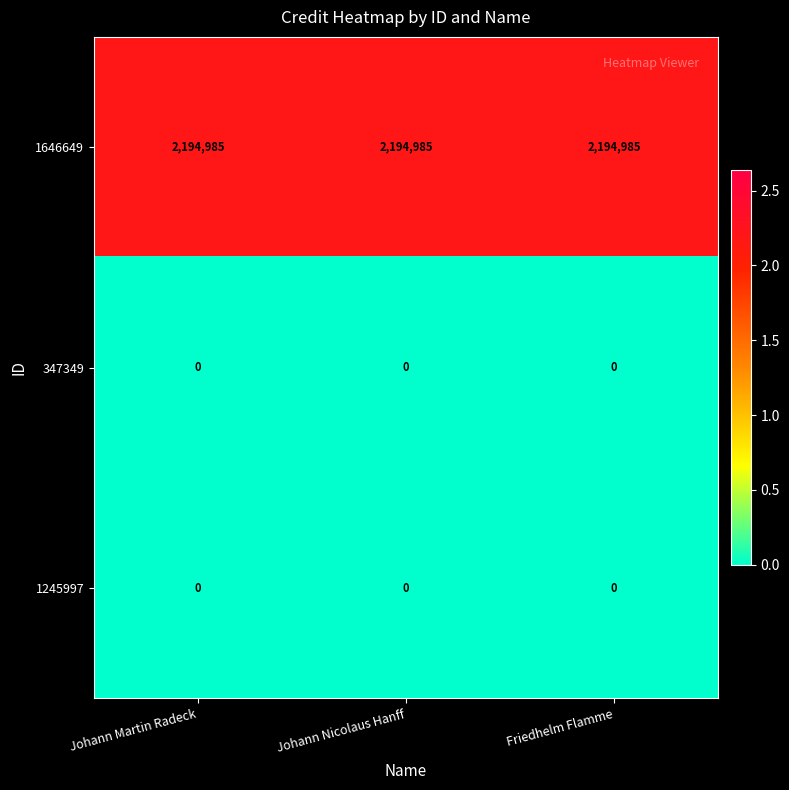

What is the highest value of the 1646649 series?

2194985